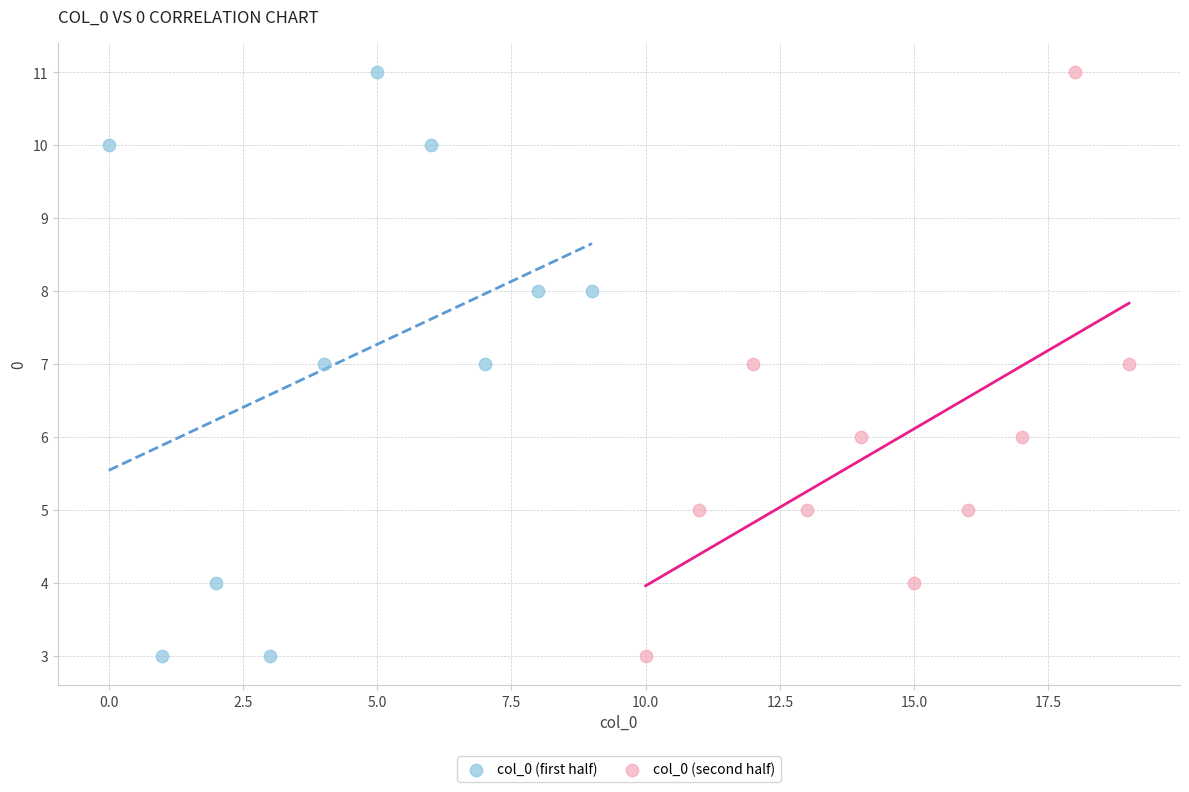

What are all the series names shown in the legend?

col_0 (first half), col_0 (second half)